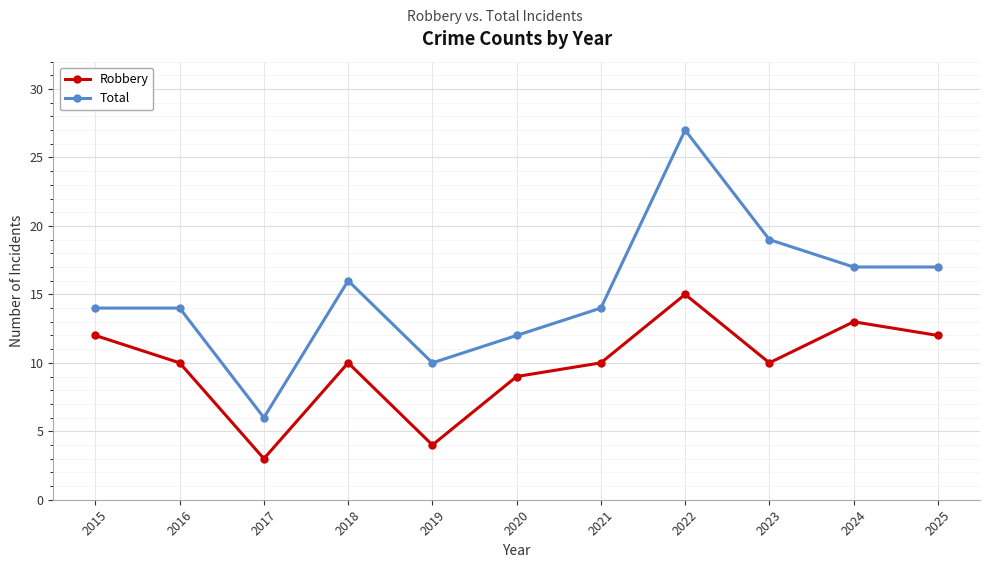

What is the value of the Robbery point at the 7th from the left?

10